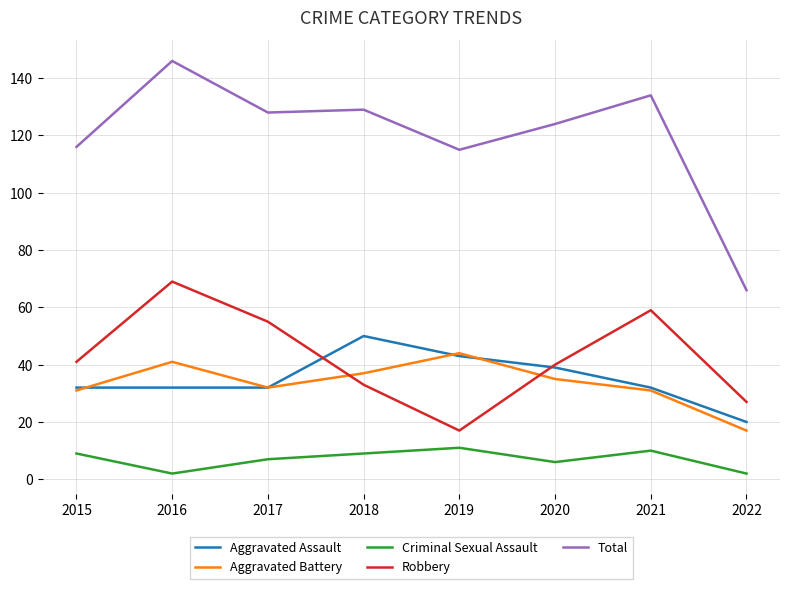

What are all the series names shown in the legend?

Aggravated Assault, Aggravated Battery, Criminal Sexual Assault, Robbery, Total